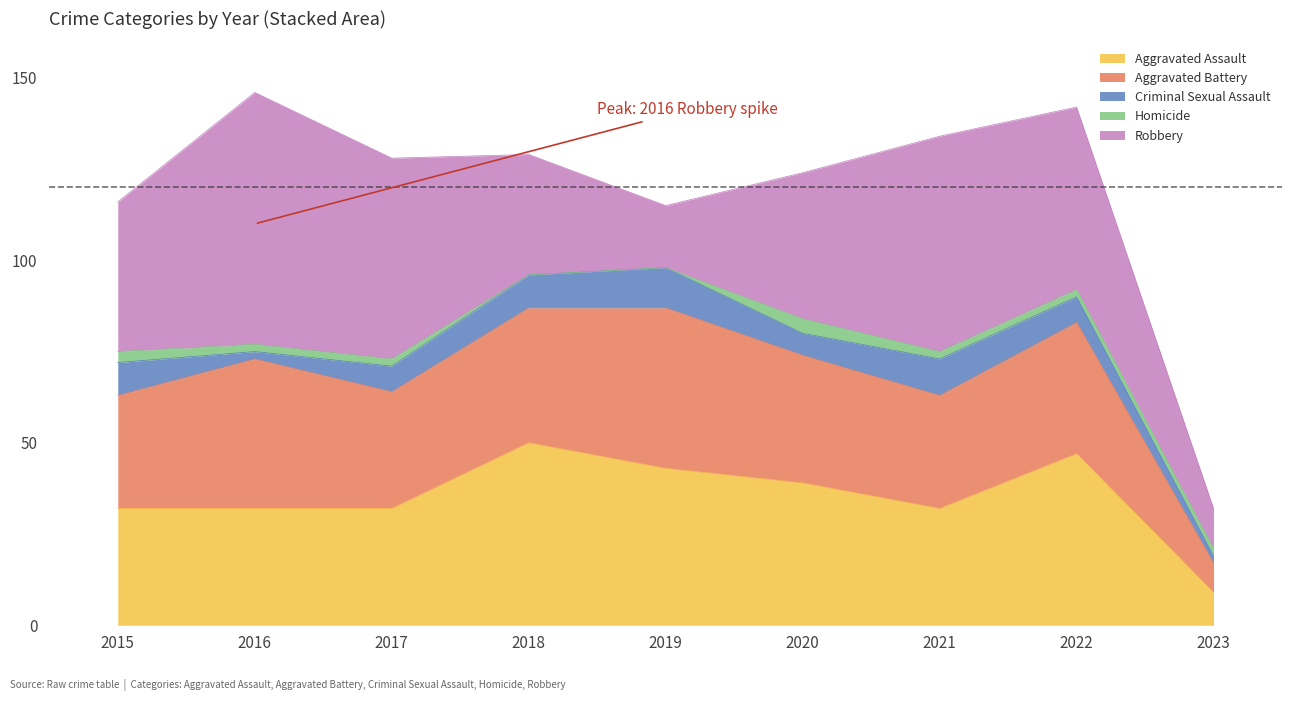

How many intersections are there between Robbery and Aggravated Battery?

2